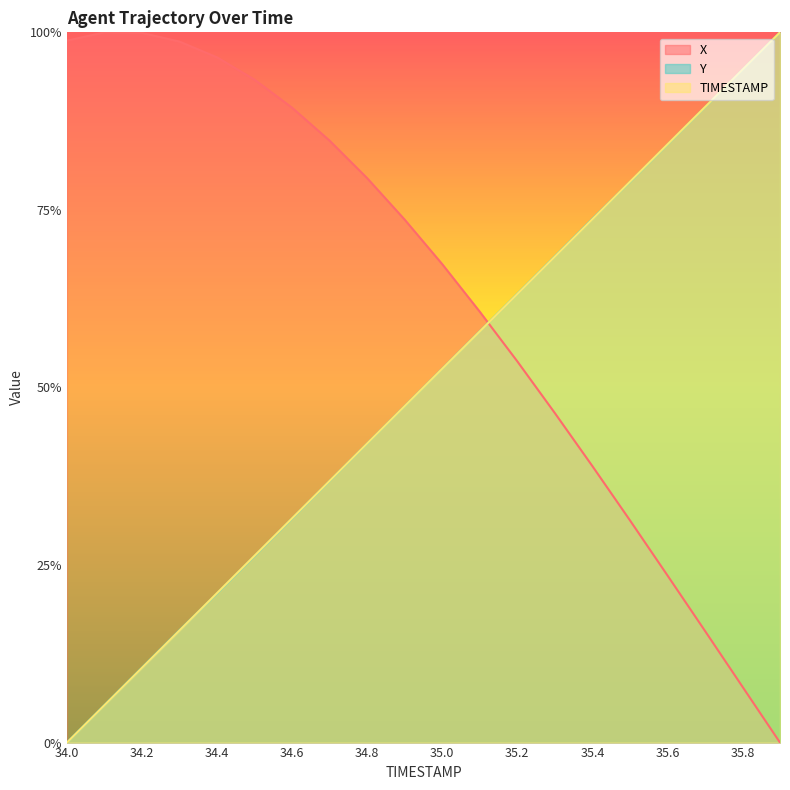

Is the value of Y at 34.0 greater than the value of X at 34.7?

No